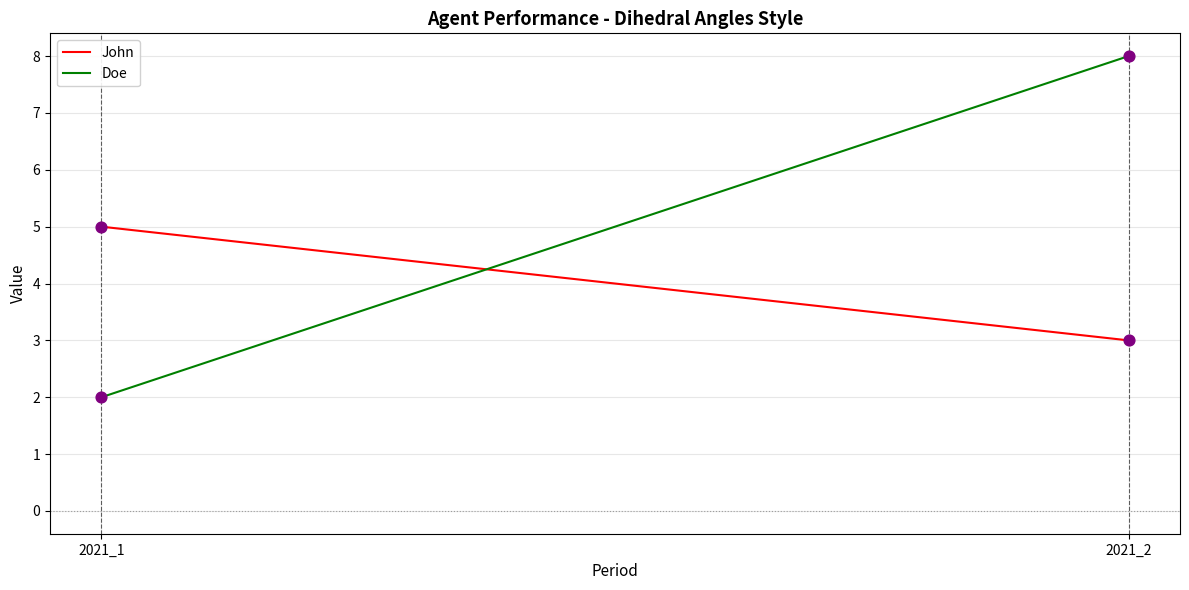

What is the total value across all series at 2021_1?

7